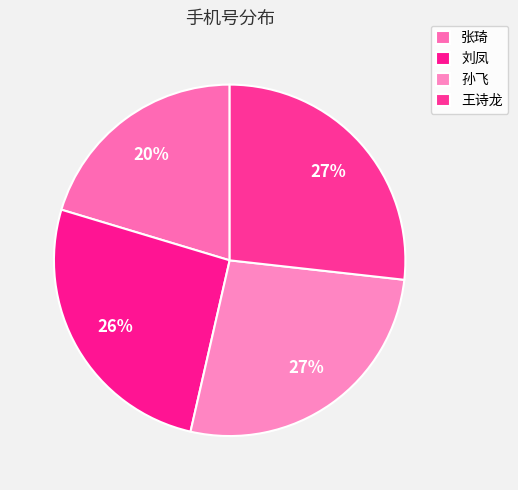

Is 孙飞 the majority of the pie?

No